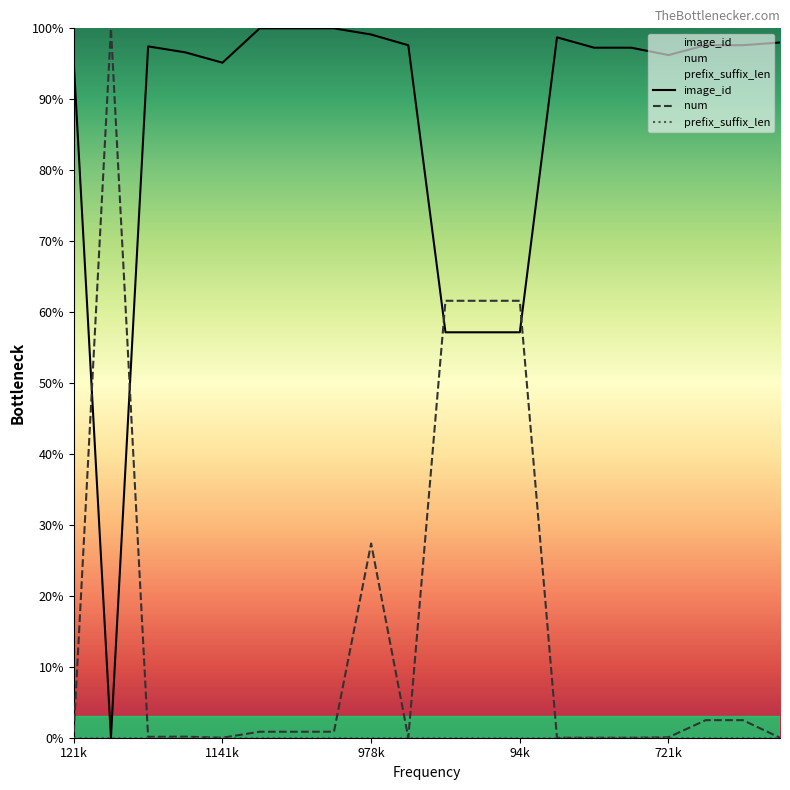

Where is the first local maximum for num?

245330